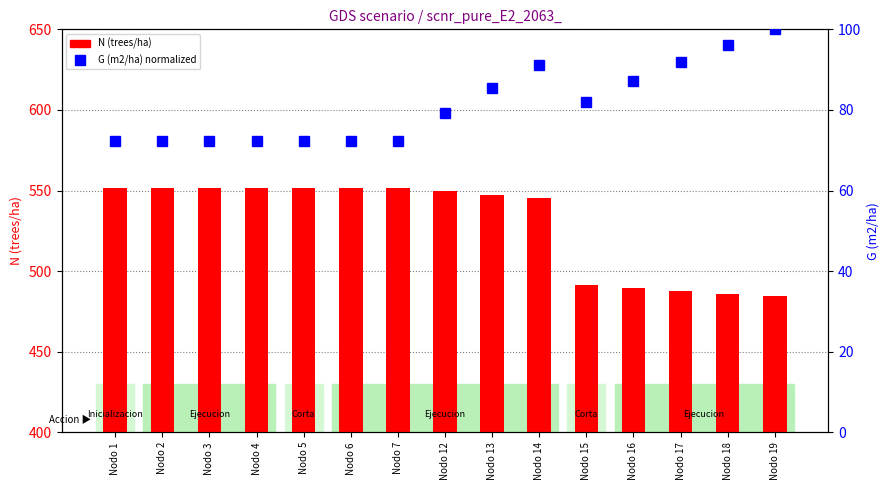

Which series has the largest total across all categories?

N